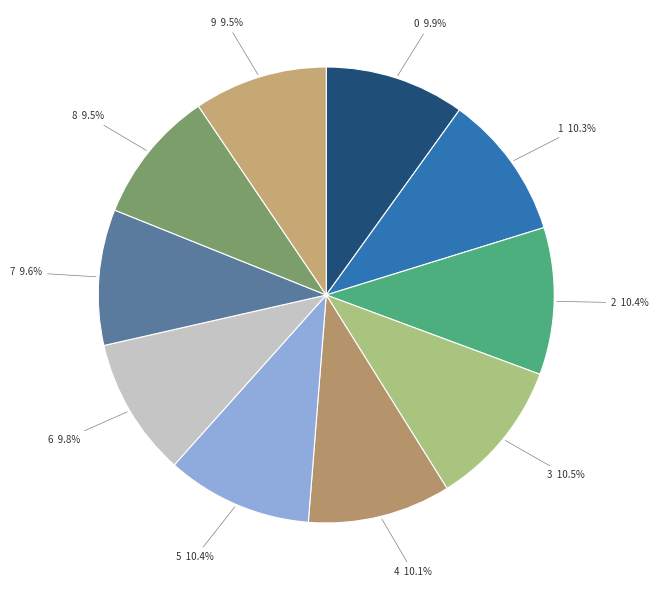

How many slices are in this pie chart?

10